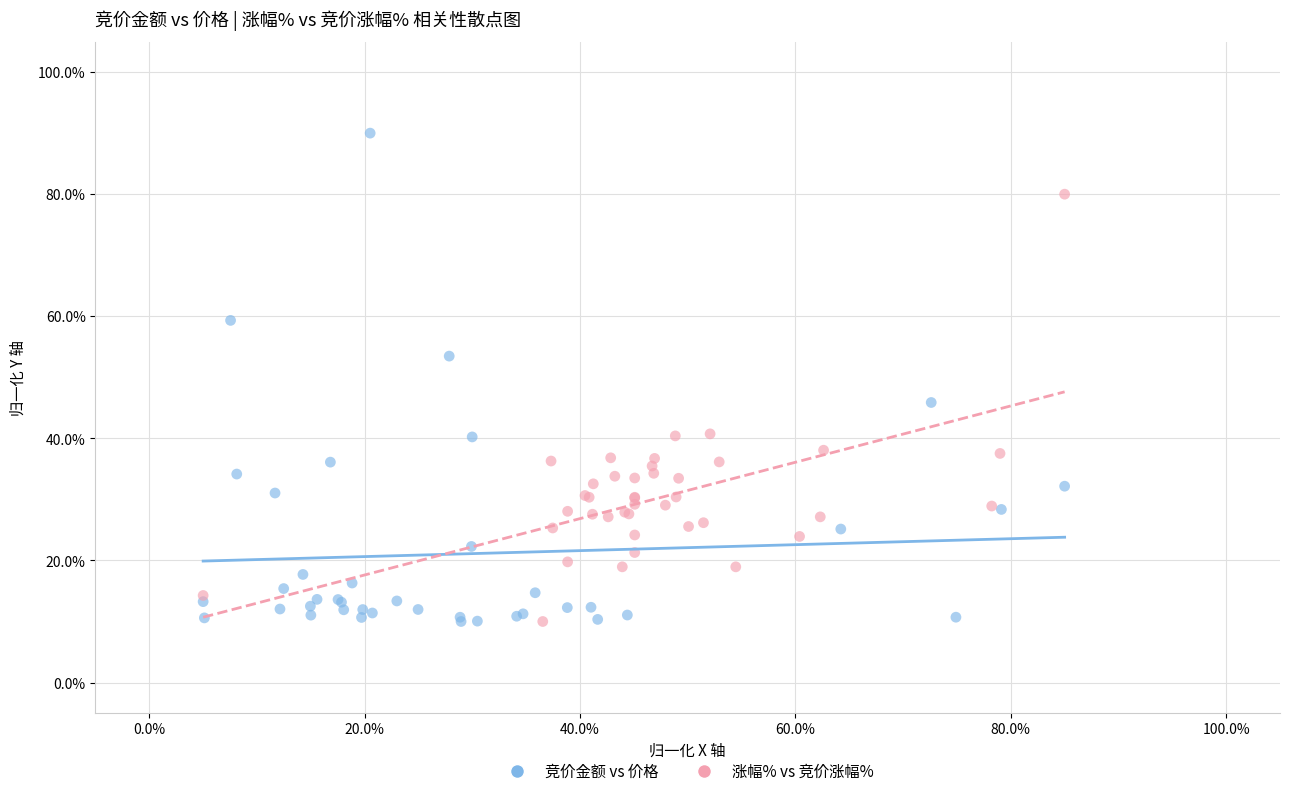

What are all the series names shown in the legend?

竞价金额 vs 价格, 涨幅% vs 竞价涨幅%